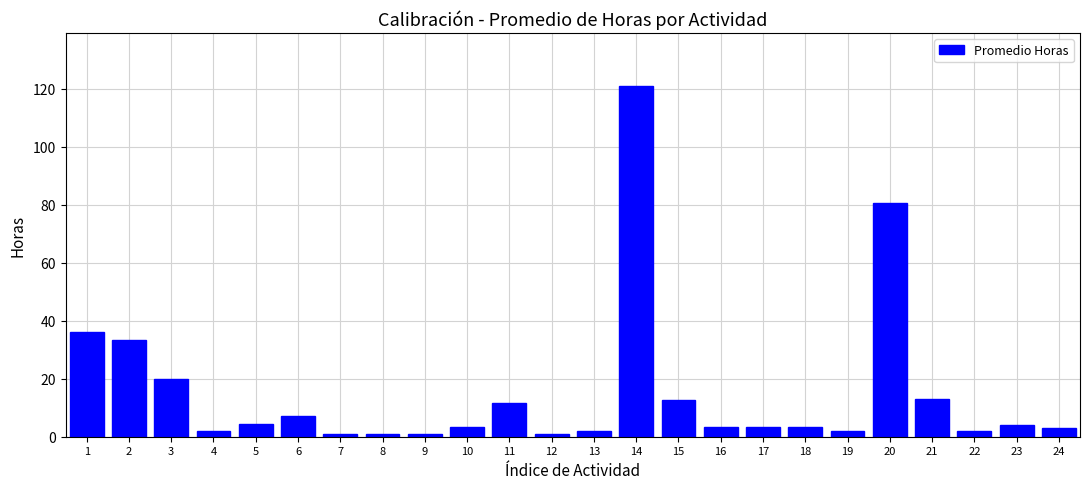

At which label is the value closest to 61?

20